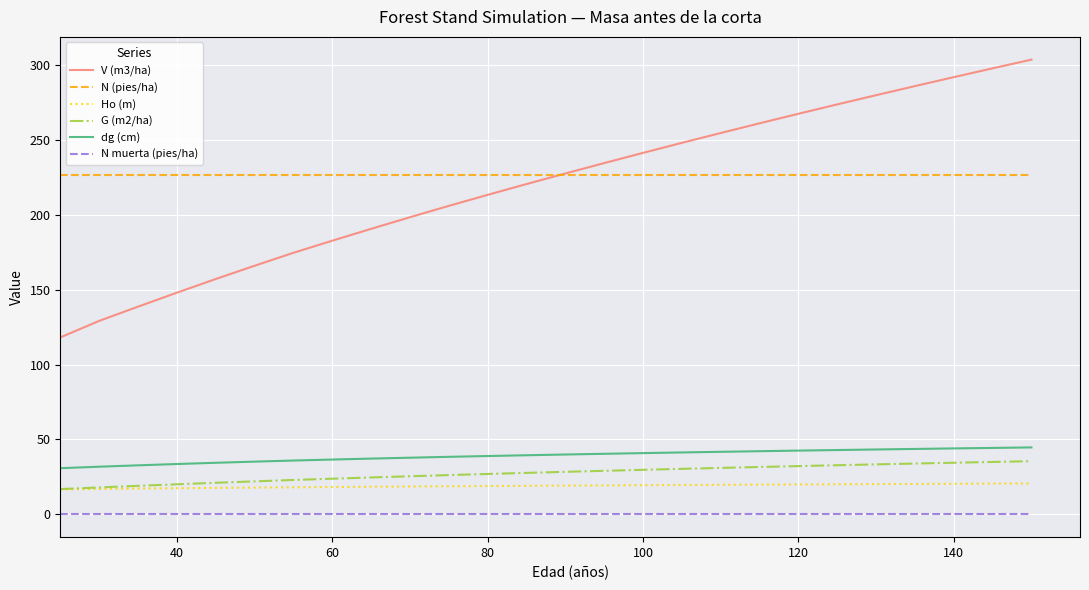

Which series has the widest spread of values?

V (m3/ha)